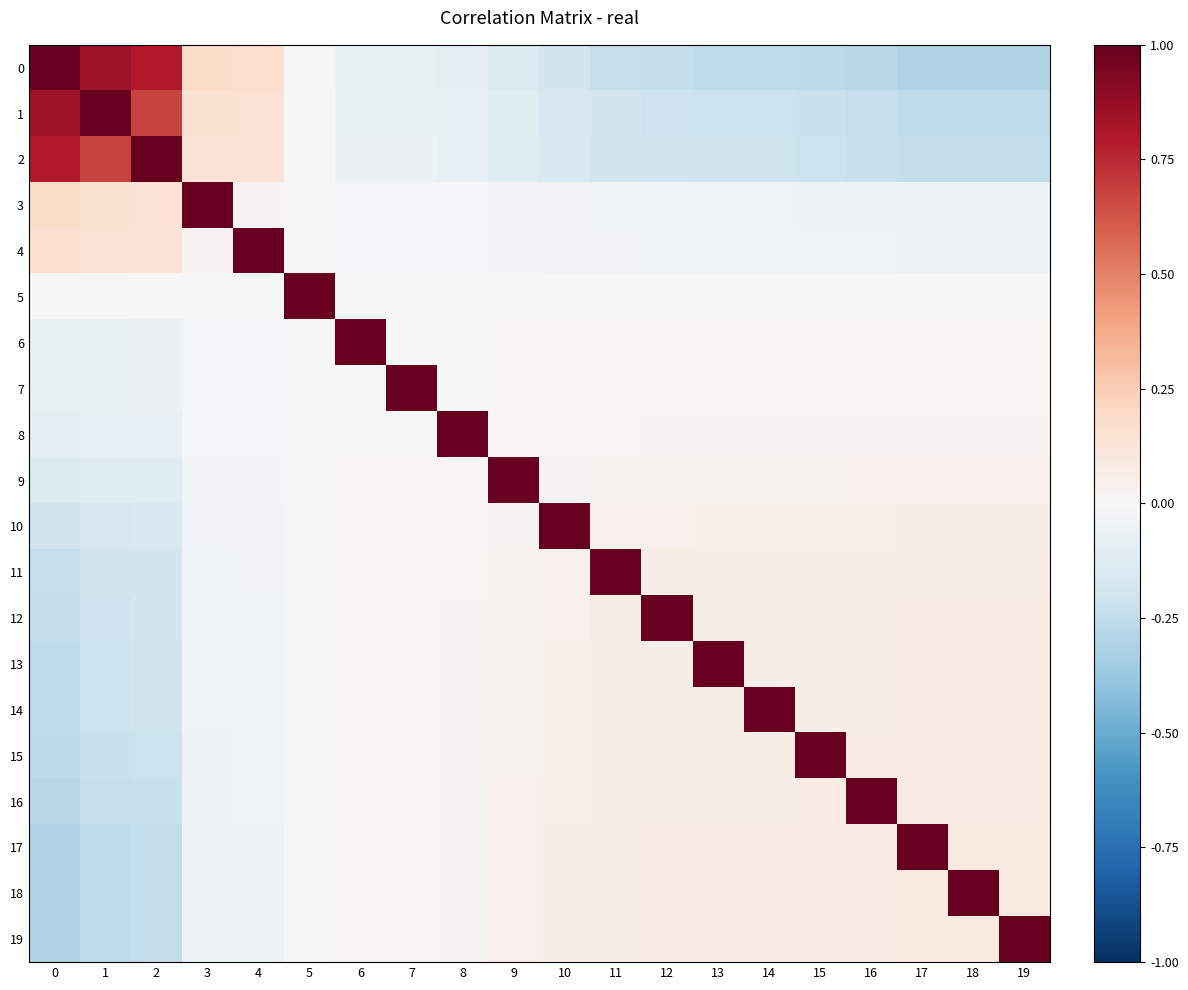

What is the total value across all series at 1?

0.3